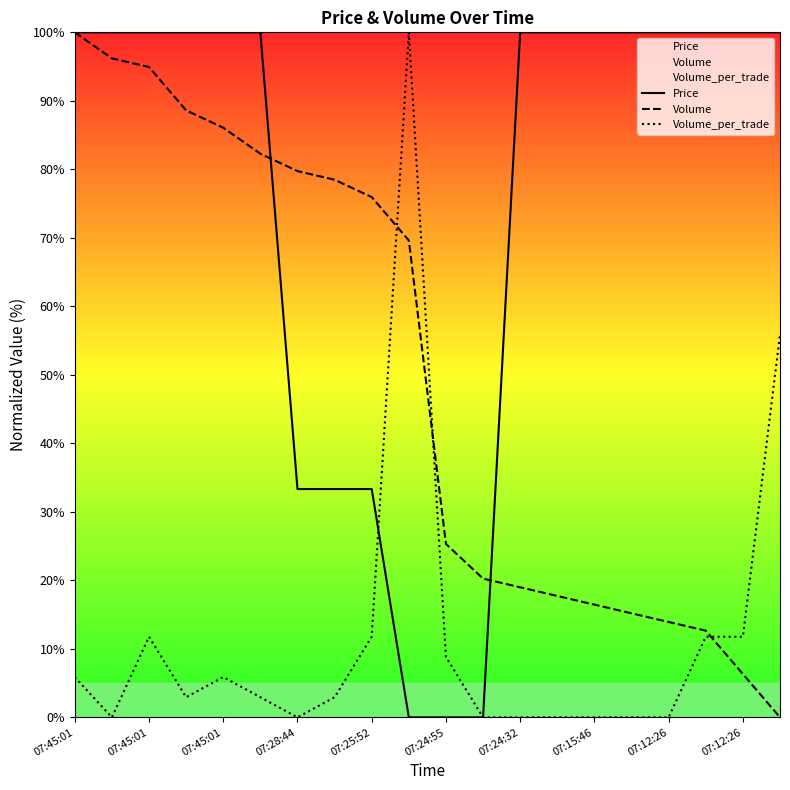

What is the value of the Price point at the 1st from the left?

100.0